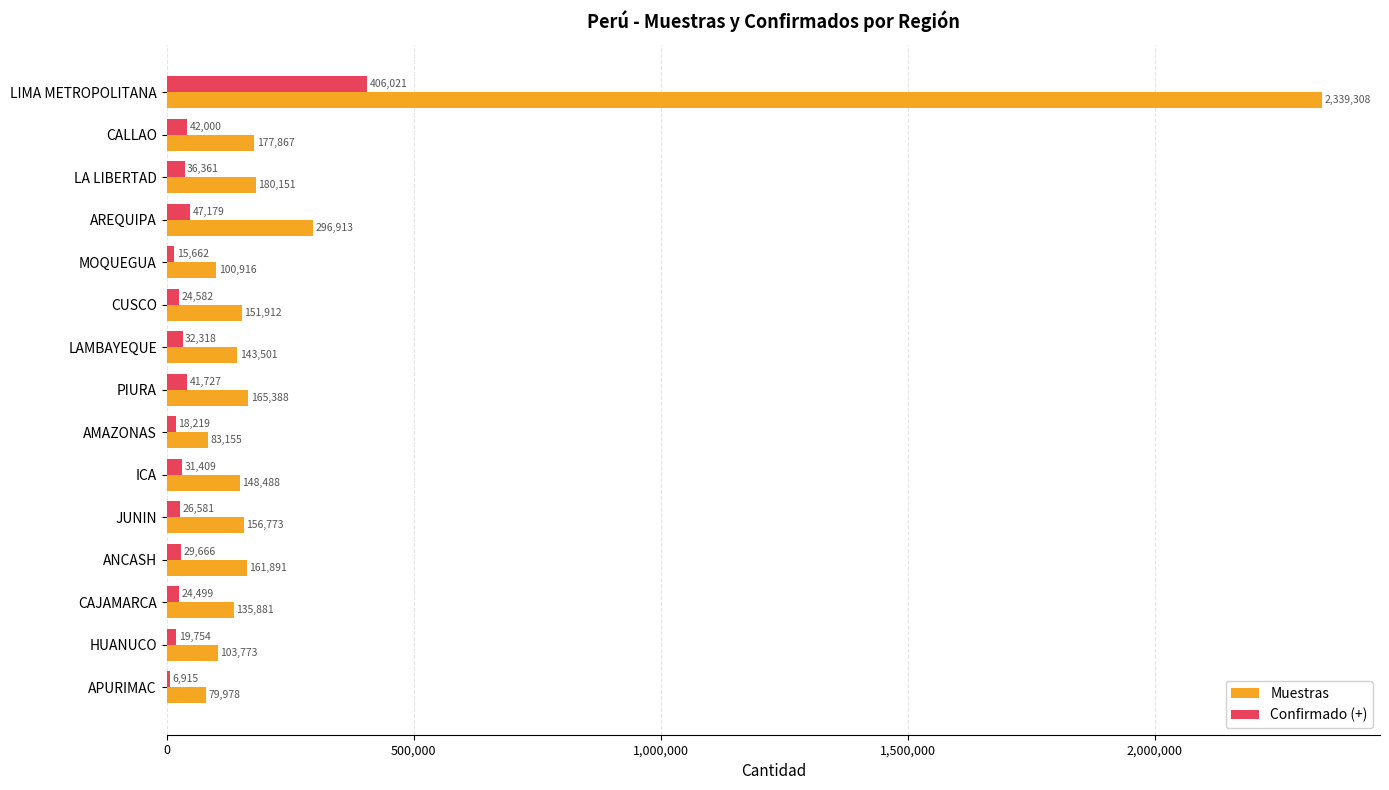

Which series has the largest total across all categories?

Muestras